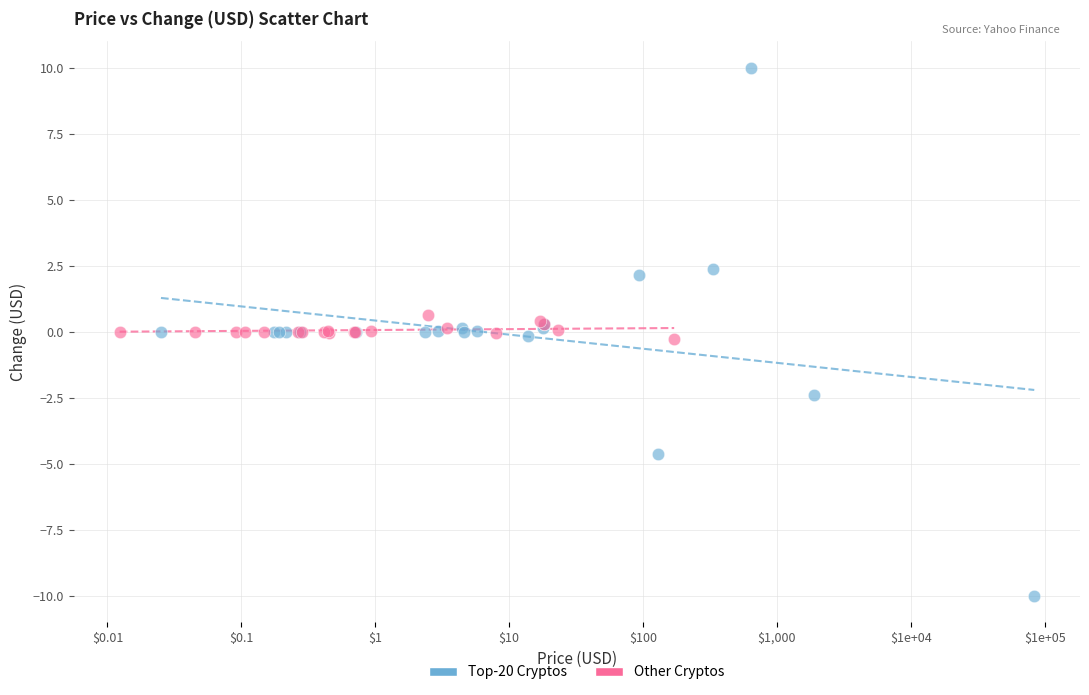

What are all the series names shown in the legend?

Top-20 Cryptos, Other Cryptos